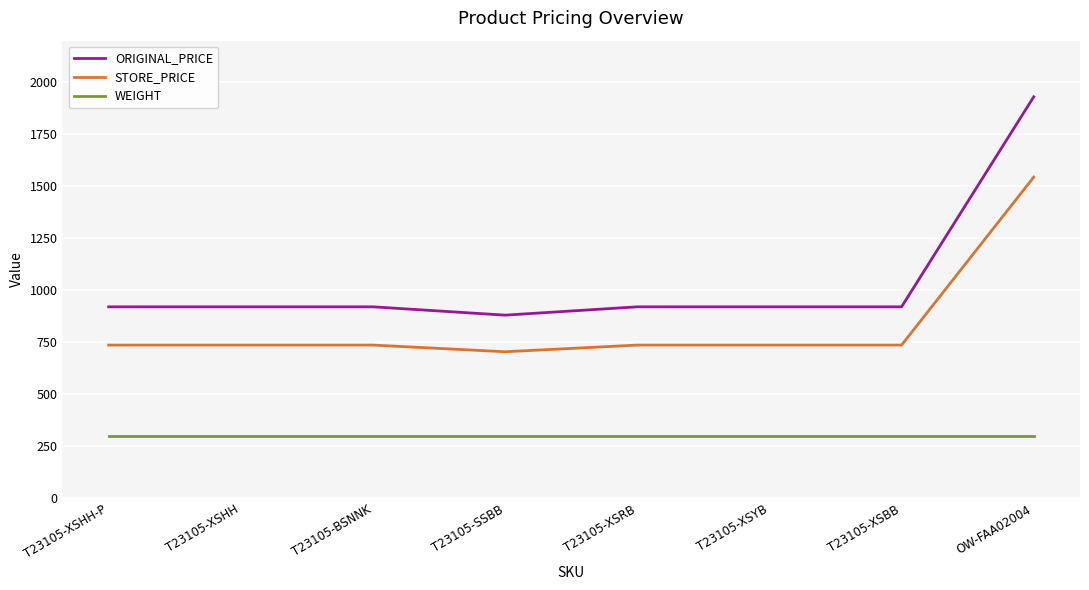

Count the number of categories in the chart.

8